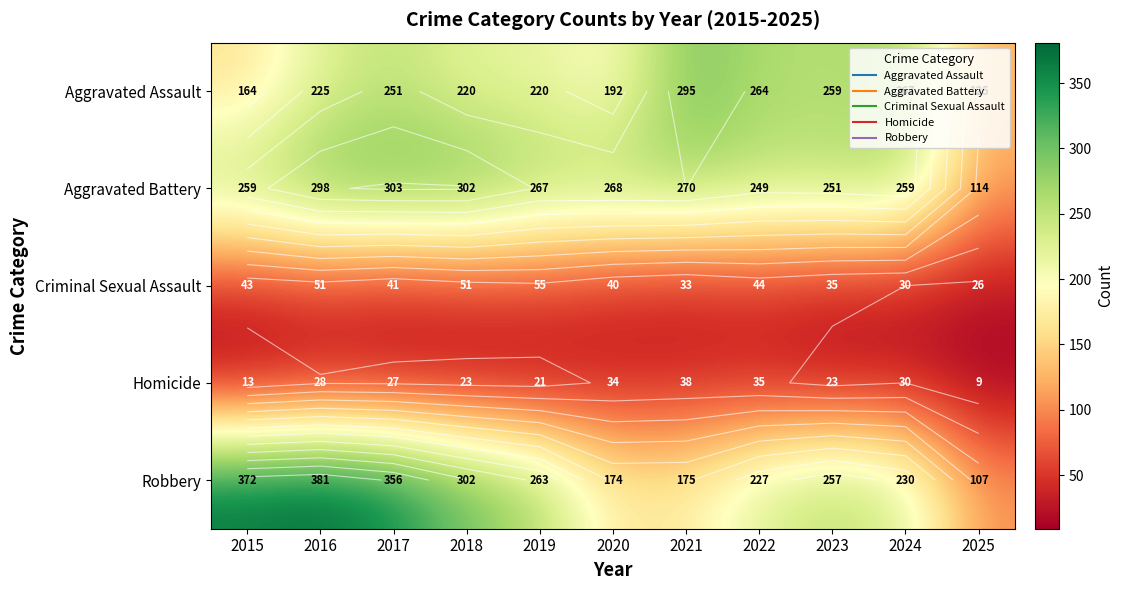

What is the maximum value shown in the chart?

381